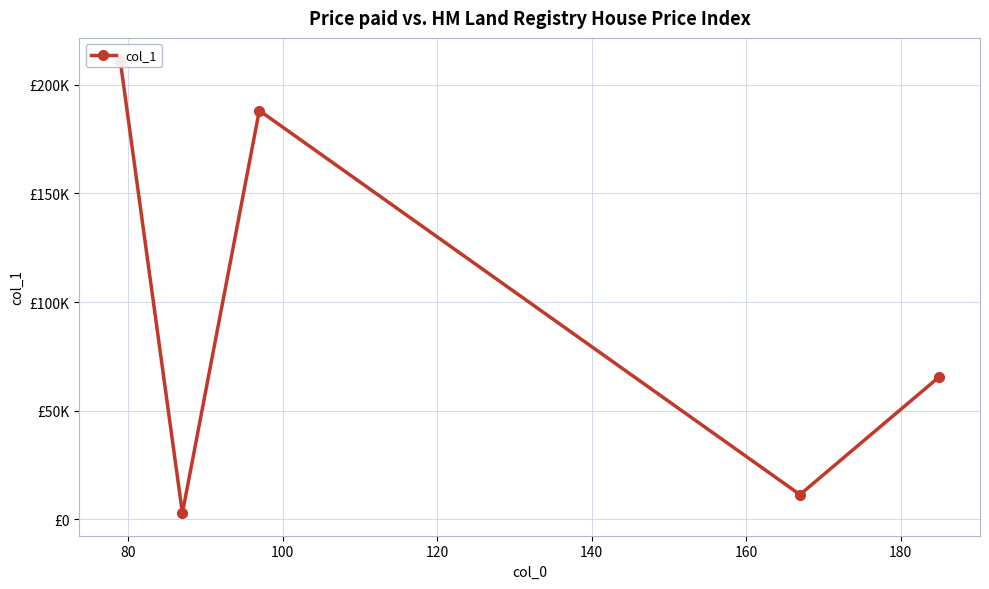

Reading right to left, list all the values displayed in this chart.

65494.4	11379.3	188109.3	2882.7	211107.5